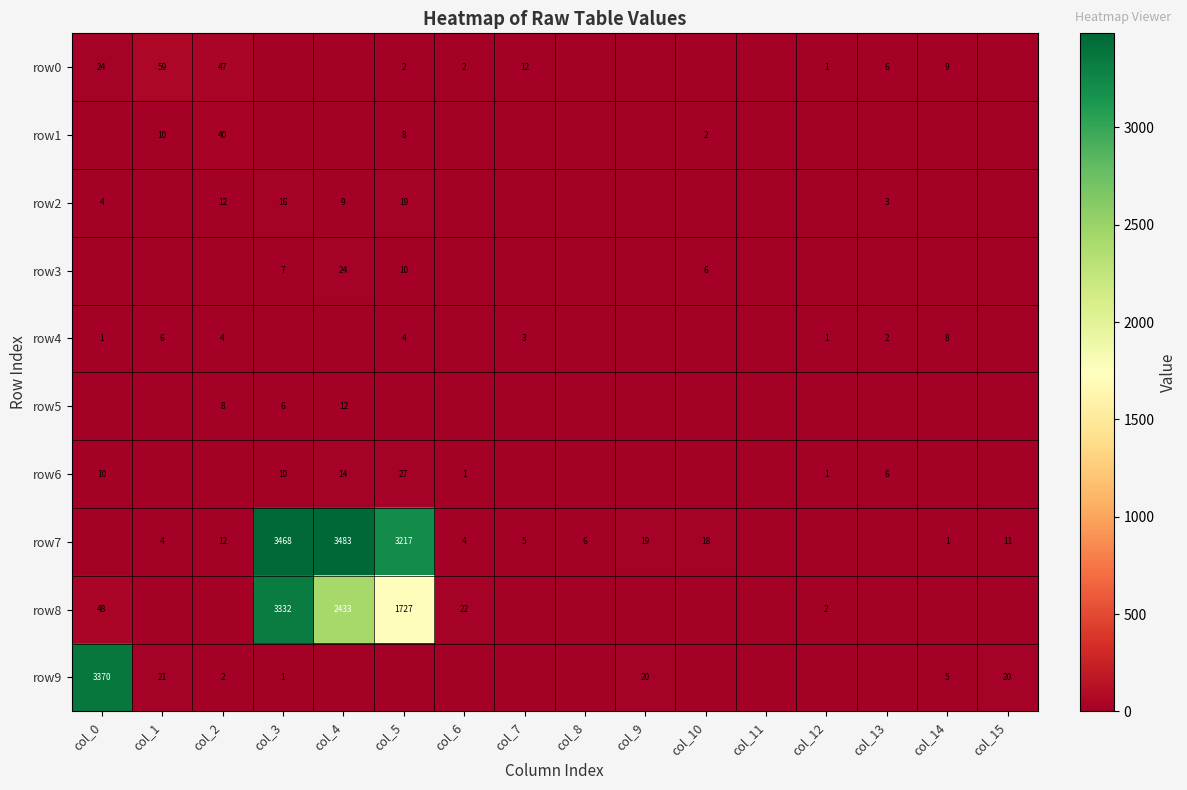

The value of row8 at col_3 is 4527. True or false?

False